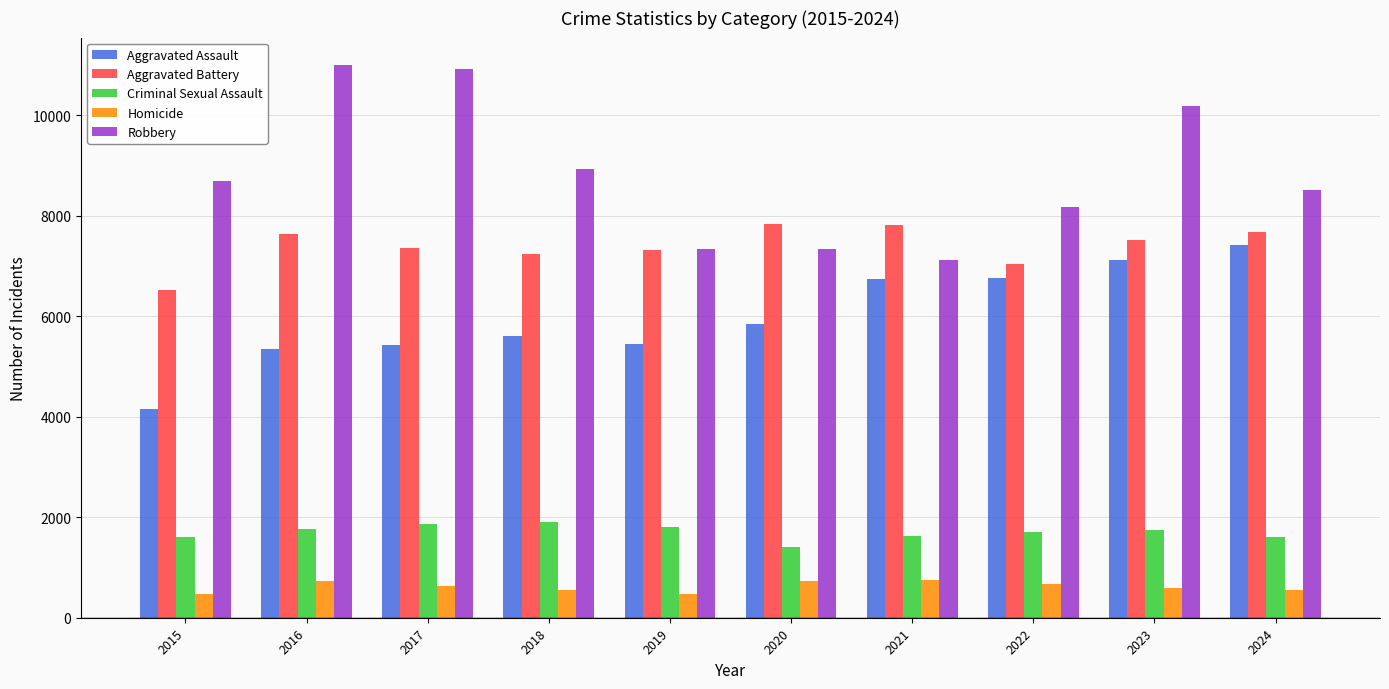

What is the lowest value of the Aggravated Battery series?

6523